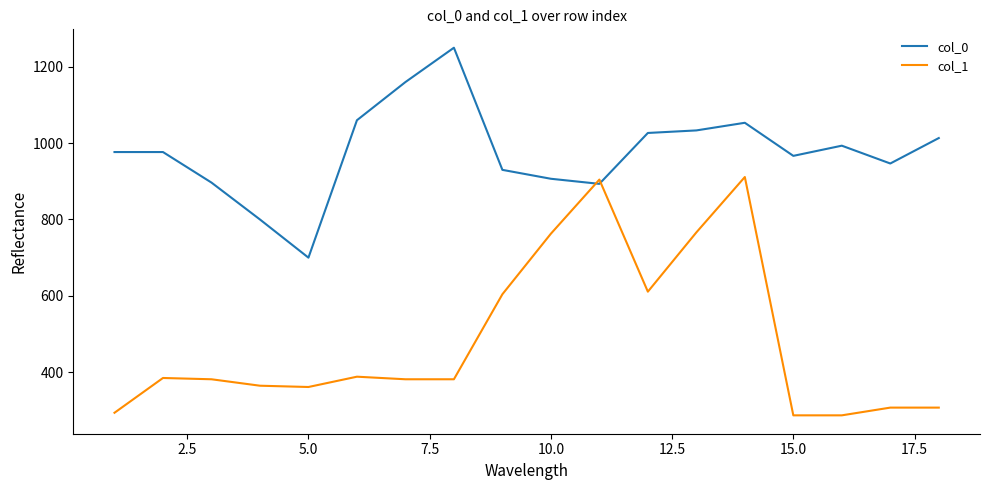

Rank the series by their average value, from highest to lowest.

col_0, col_1